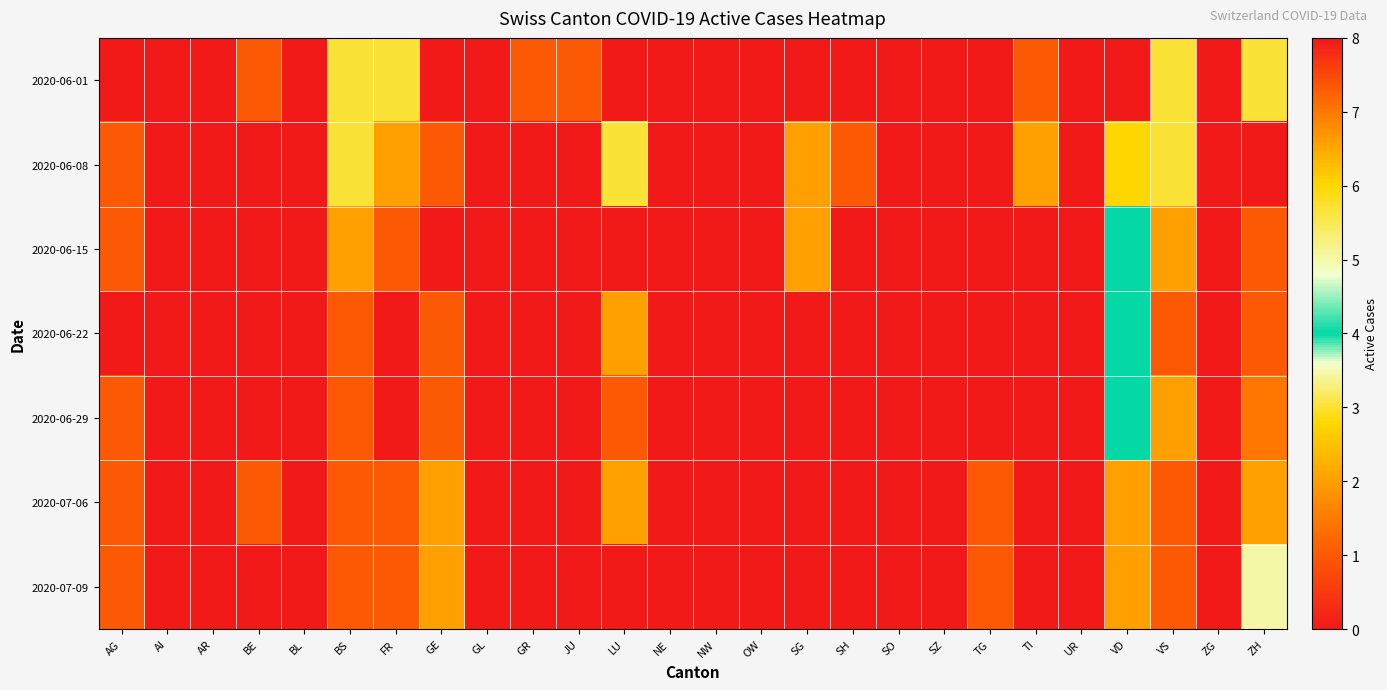

At GR, list the series in order from smallest to largest.

2020-06-08, 2020-06-15, 2020-06-22, 2020-06-29, 2020-07-06, 2020-07-09, 2020-06-01